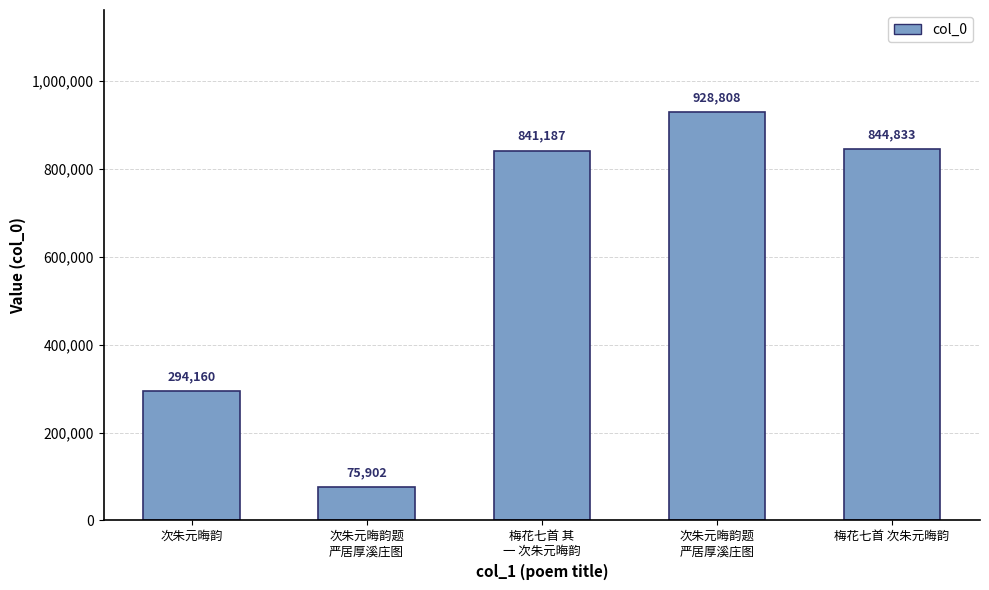

What is the sum of the values at 次朱元晦韵 and 次朱元晦韵题
严居厚溪庄图?

370062